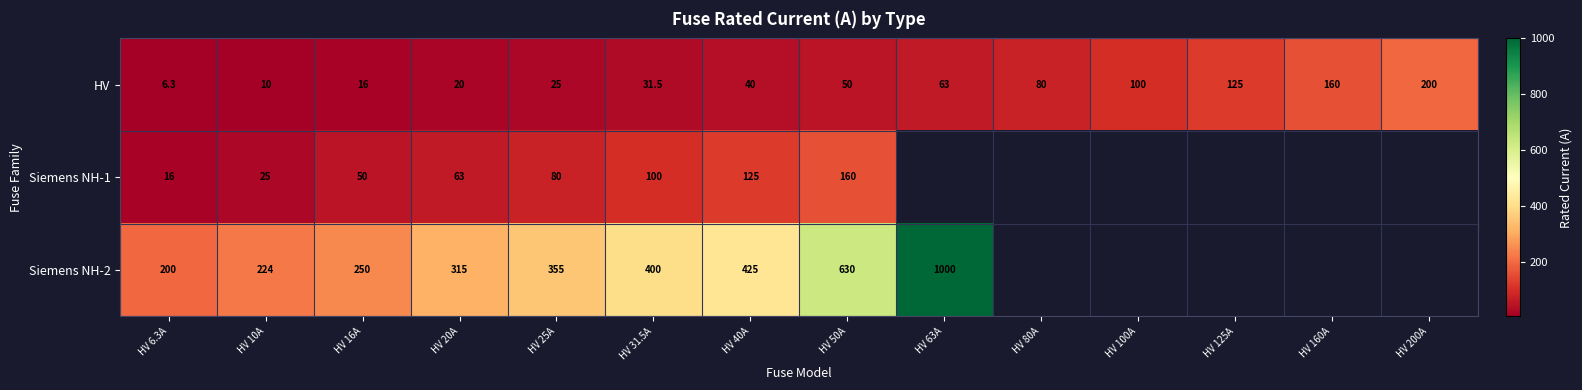

The value of Siemens NH-2 at HV 40A is 159.8. True or false?

False